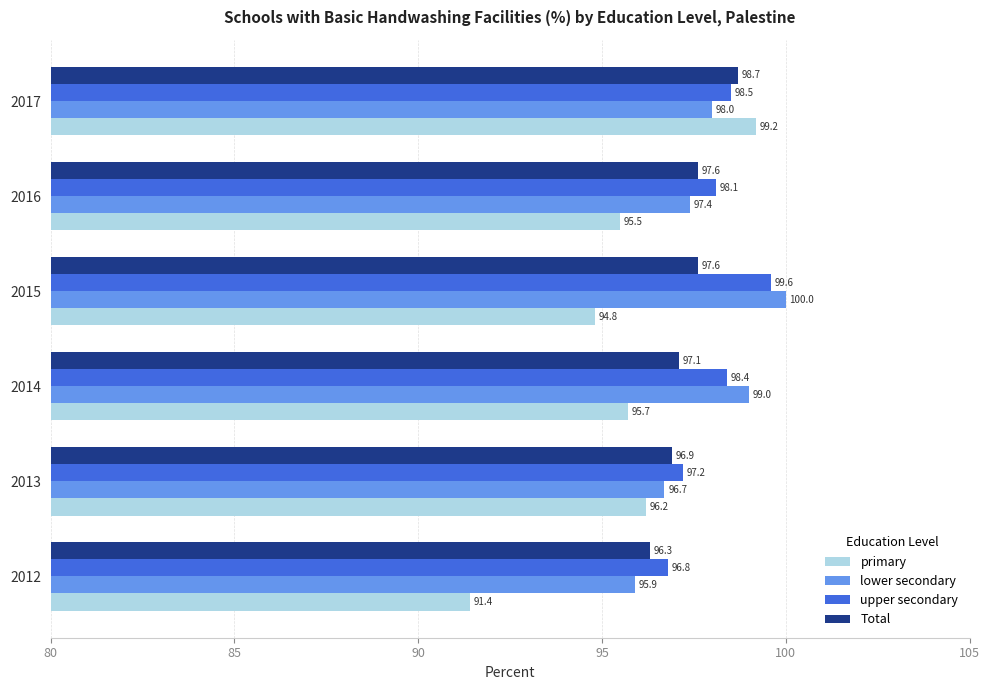

What is the difference between the maximum and minimum values in the Total series?

2.4